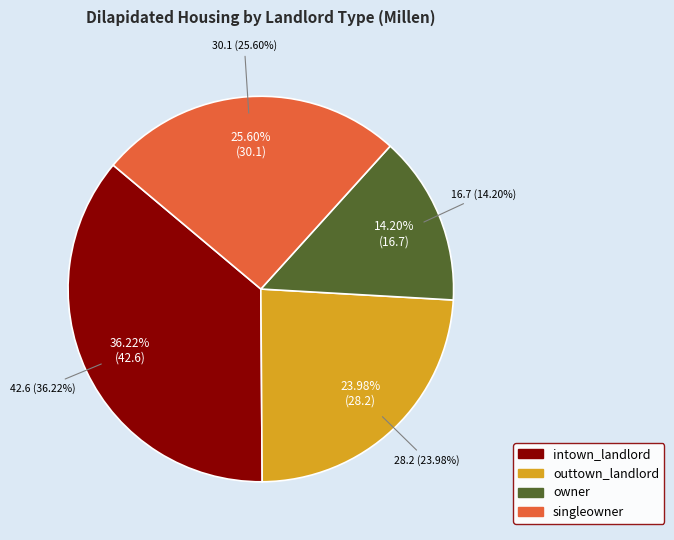

Combined, do singleowner and intown_landlord account for over 50%?

Yes